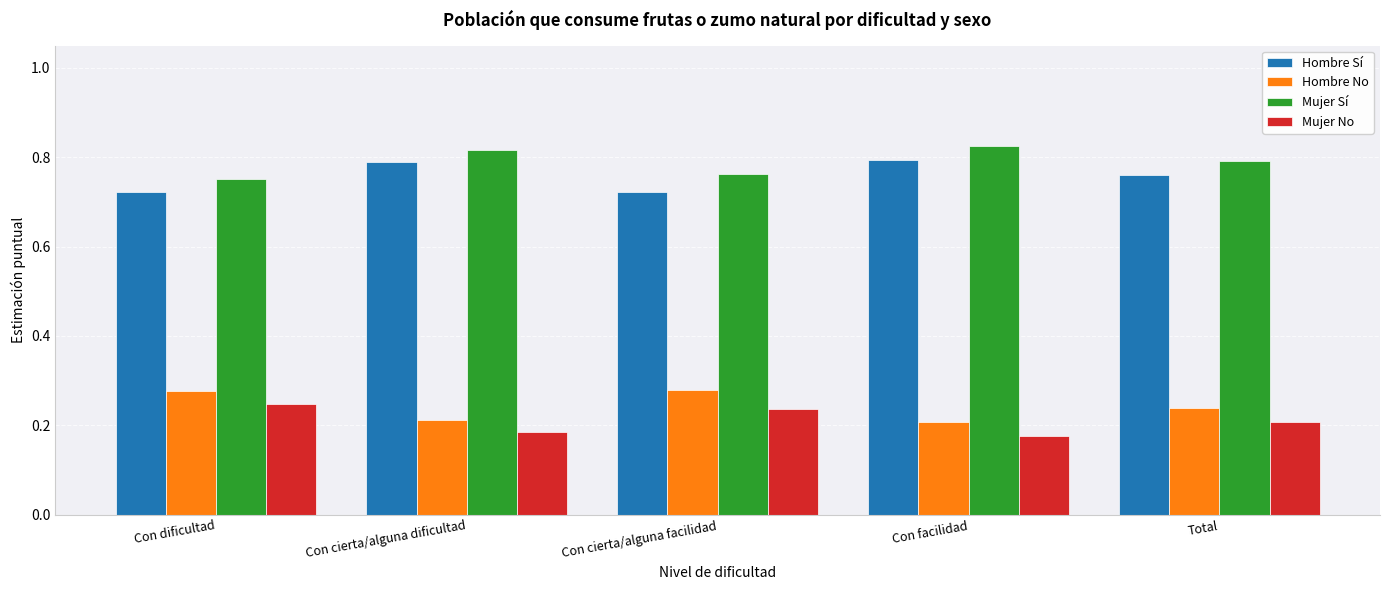

What is the sum of the Mujer No values at Con facilidad and Con cierta/alguna facilidad?

0.4